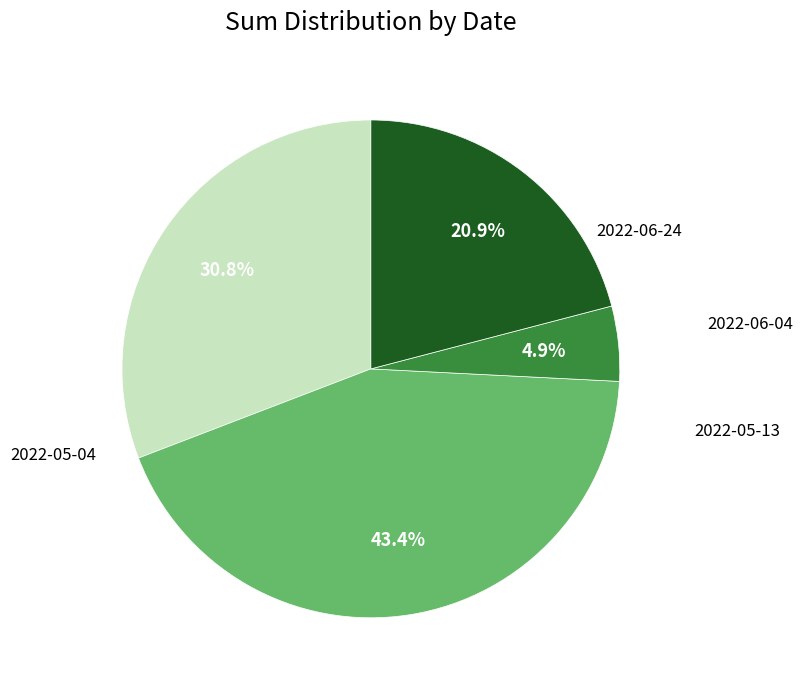

Does any single category account for the majority?

No